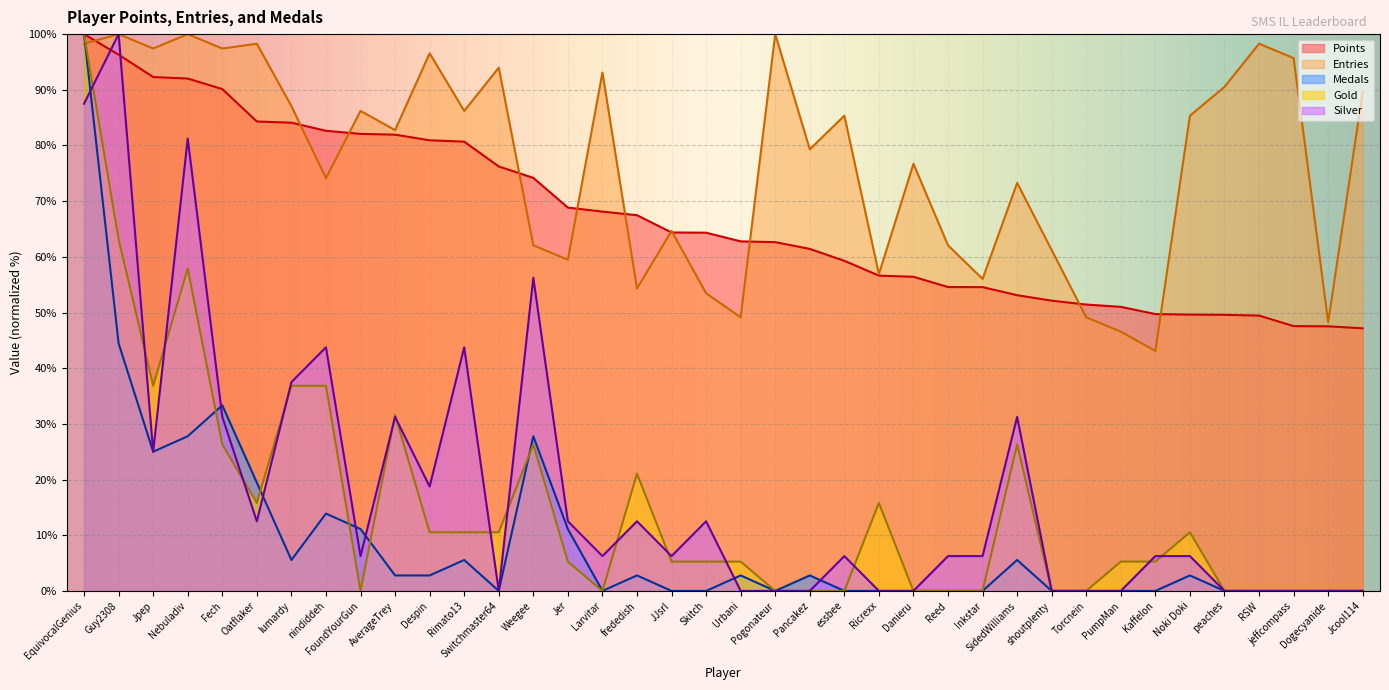

Count the number of categories in the chart.

38